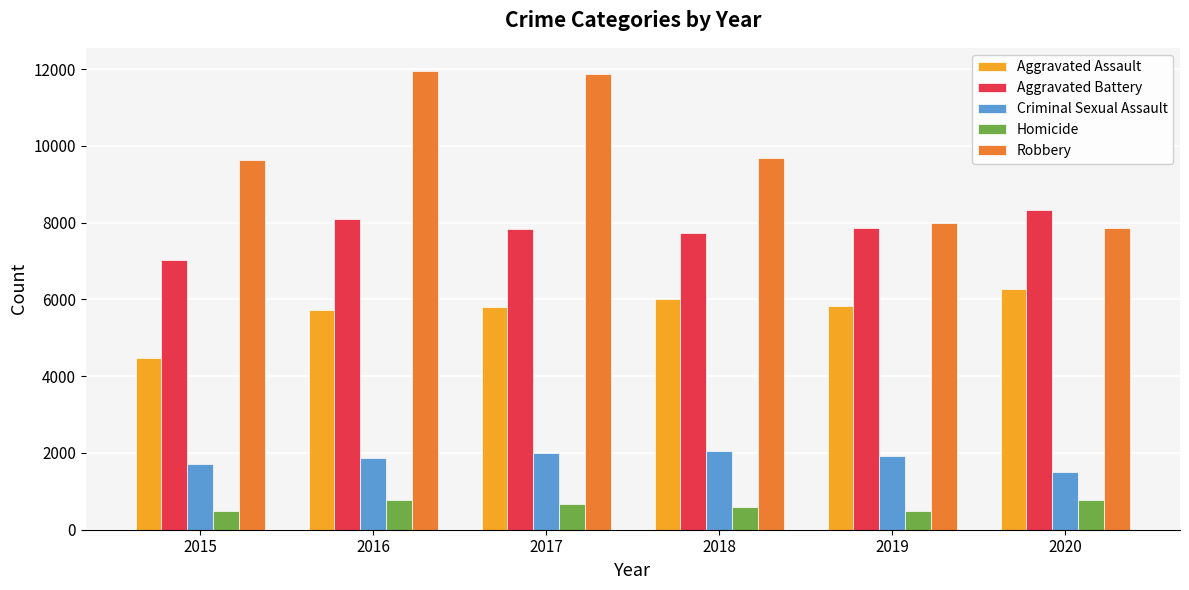

What is the smallest value displayed?

496